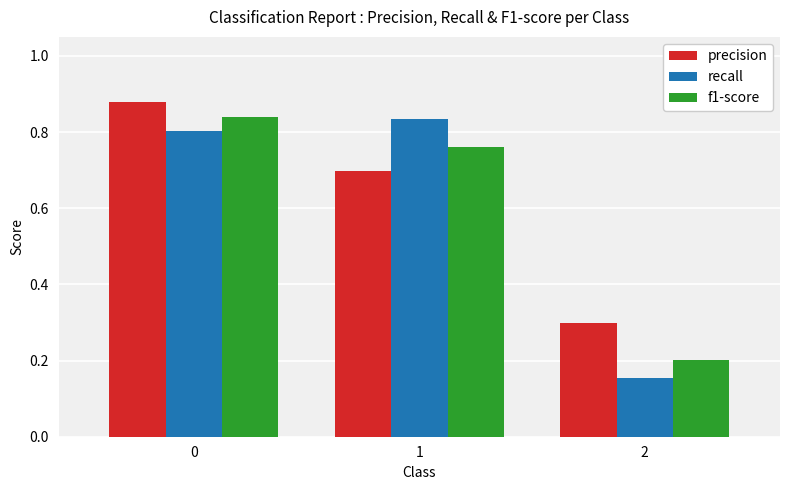

How many bars are there in each group?

3